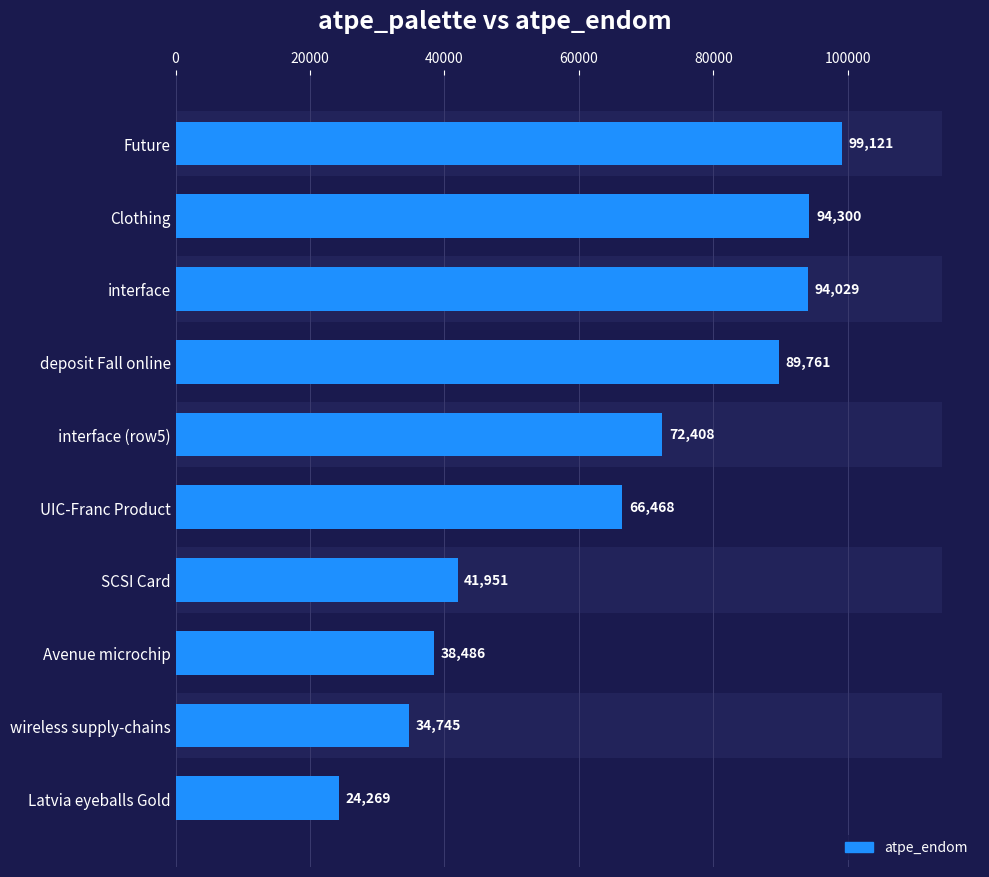

What is the smallest value displayed?

24269